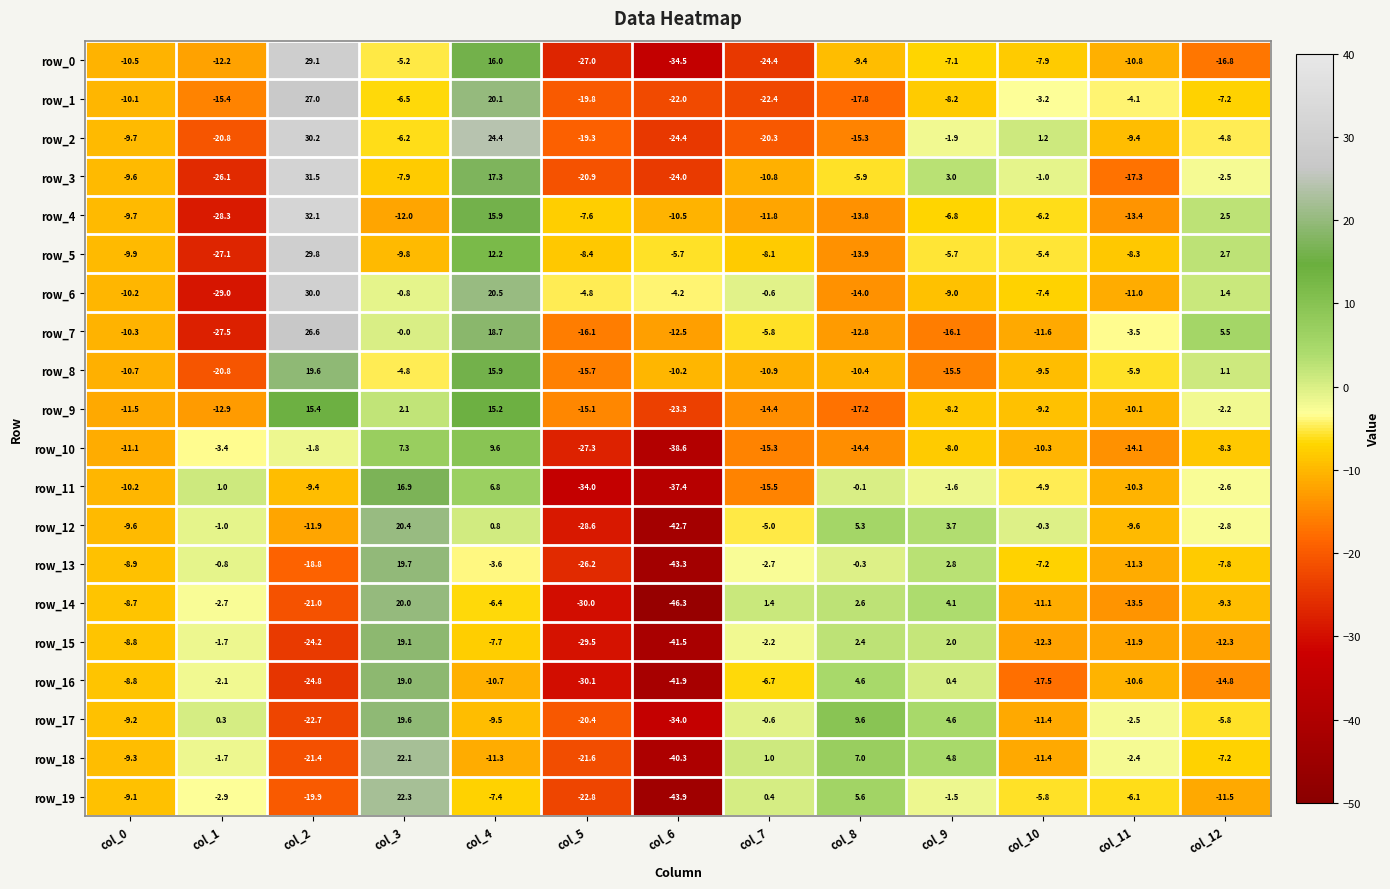

Which series has the largest total across all categories?

row_6